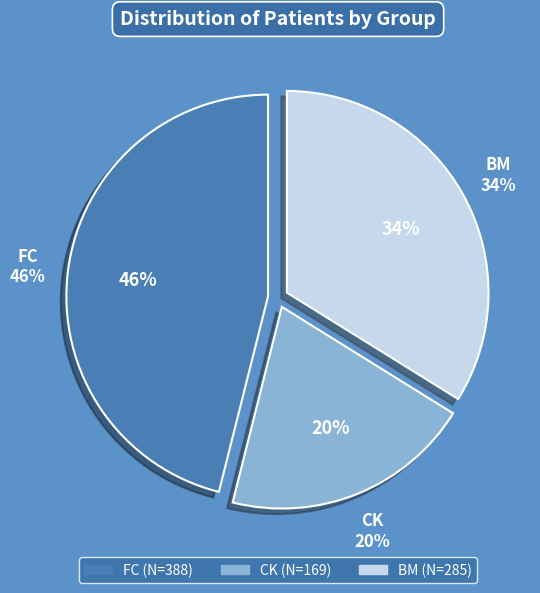

Rank the categories by value from highest to lowest.

FC, BM, CK